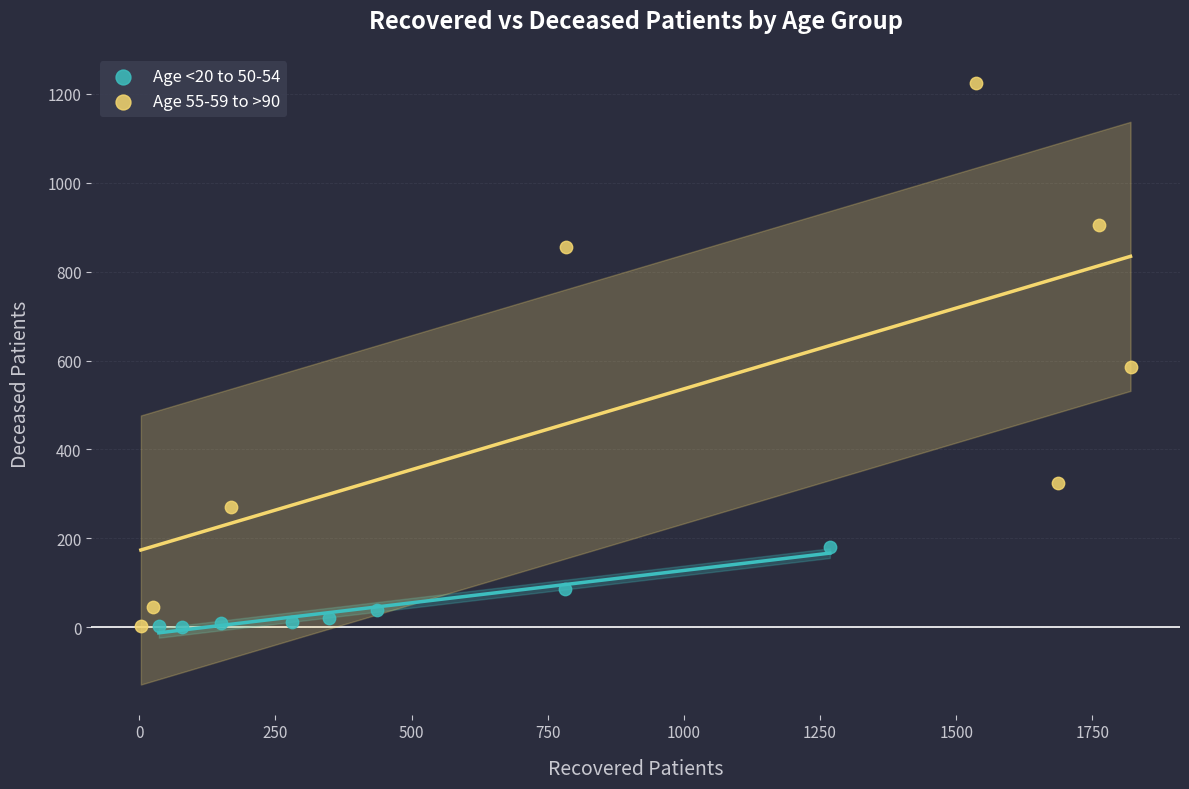

Which series has the widest spread of Y values?

Age 55-59 to >90